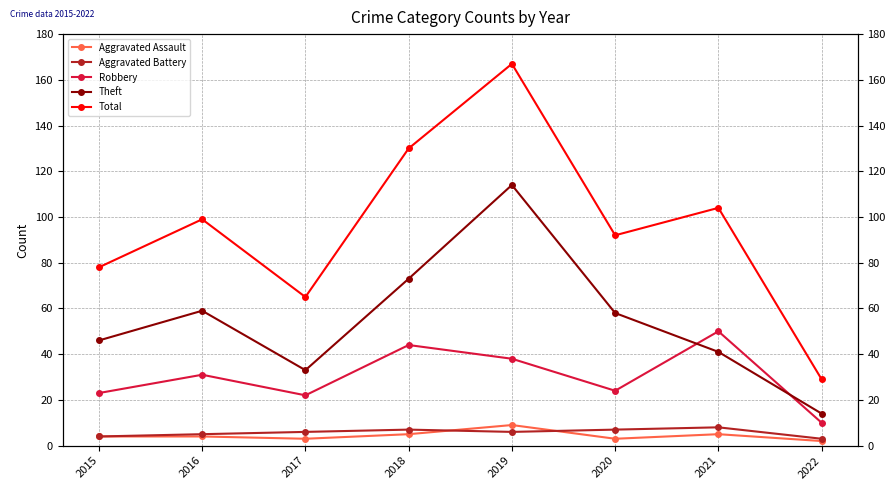

True or false: Total and Aggravated Battery intersect in this chart.

False